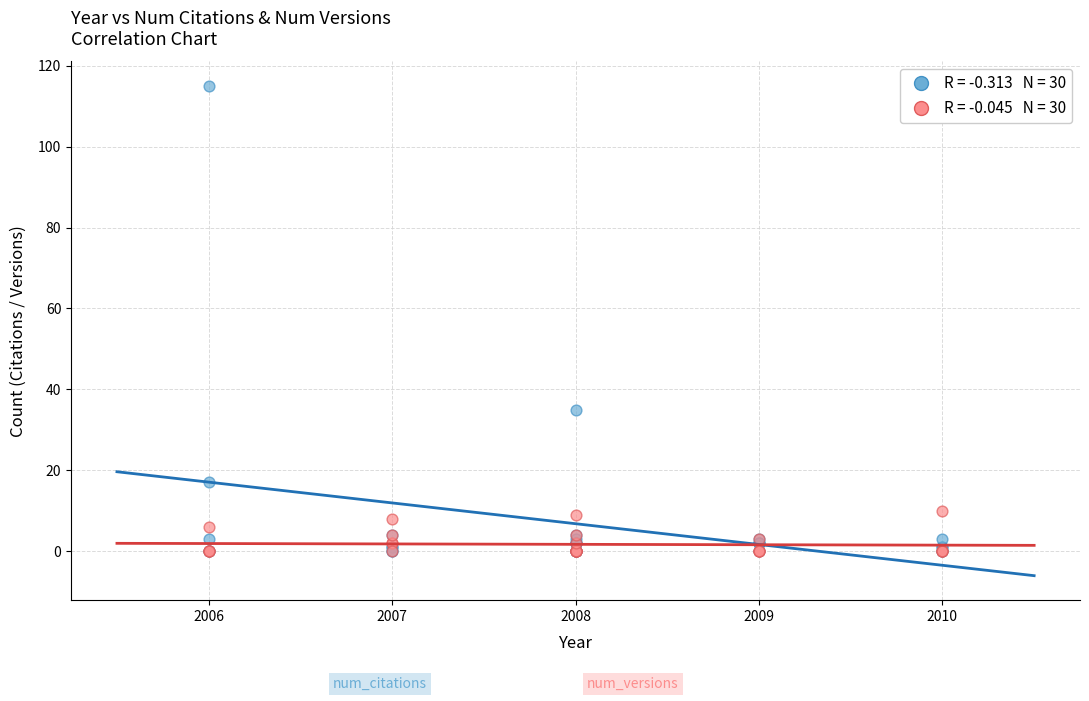

Across all series, what Y value is closest to 57?

35